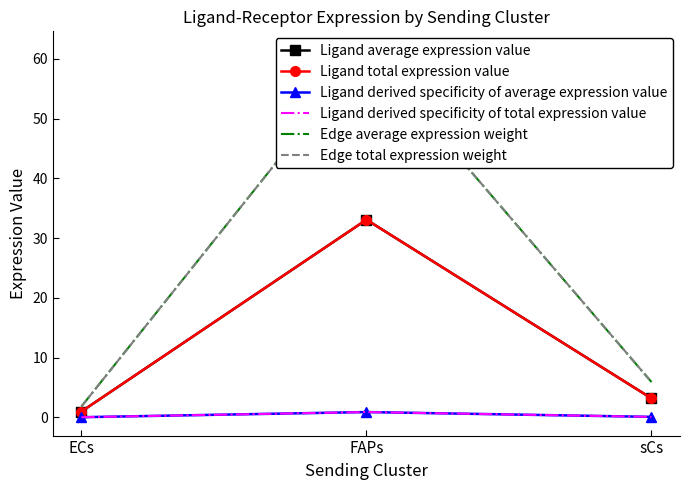

What is the difference between the Ligand derived specificity of total expression value values at ECs and sCs?

0.1